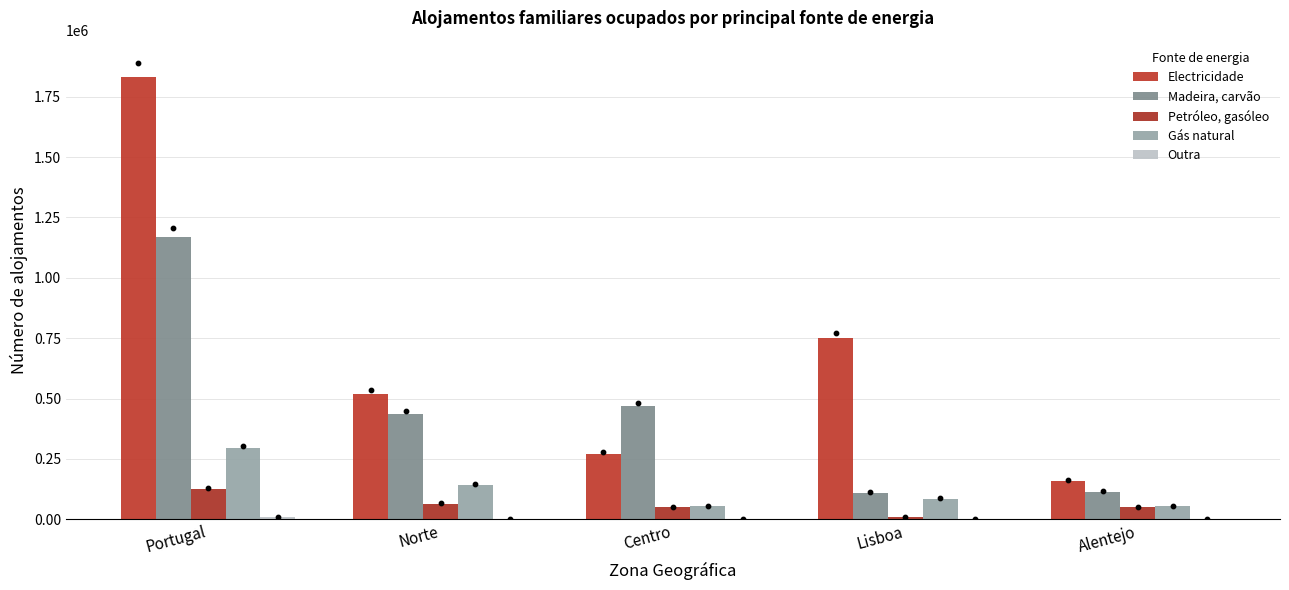

Which series has the largest Y range (max minus min)?

Electricidade